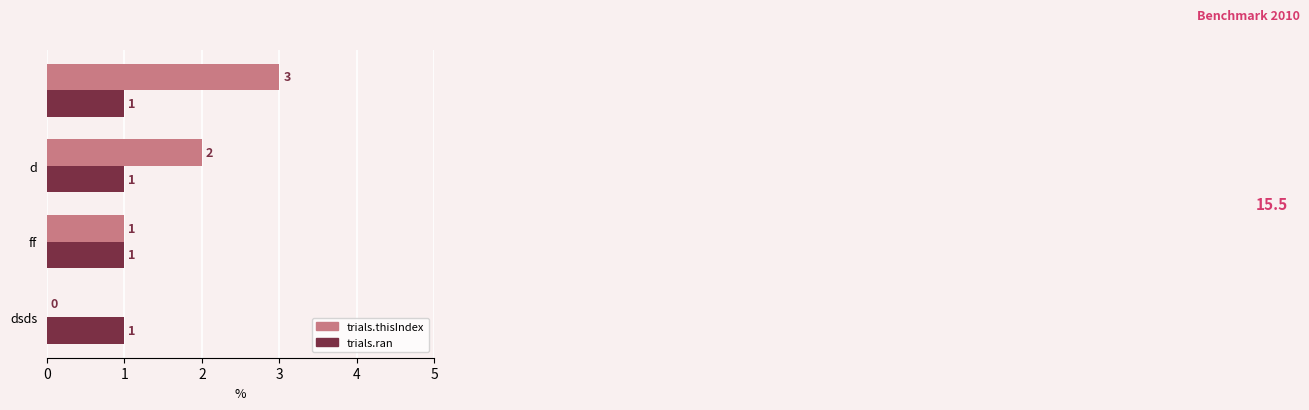

What are all the series names shown in the legend?

trials.thisIndex, trials.ran